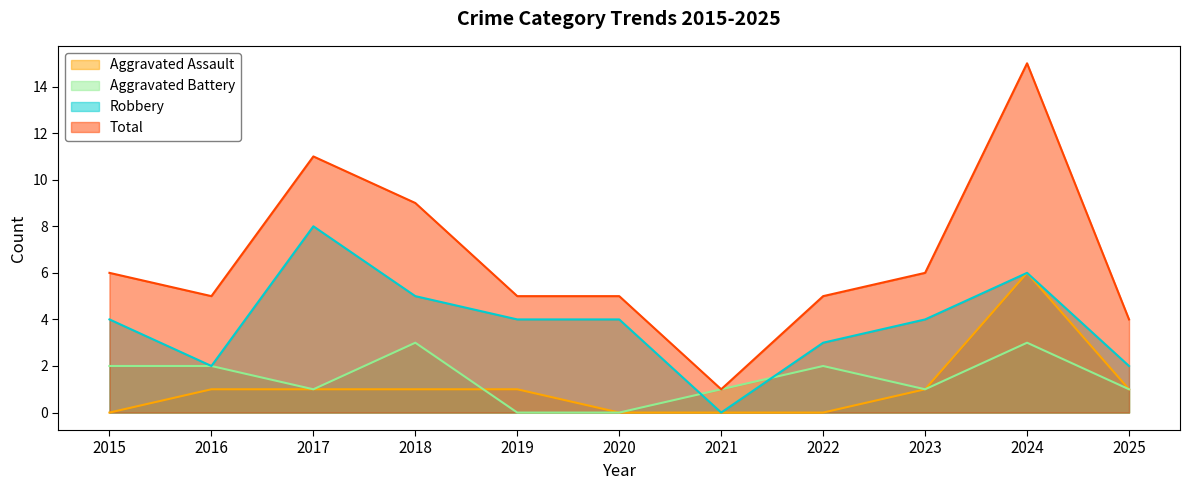

How many lines are shown in the chart?

4